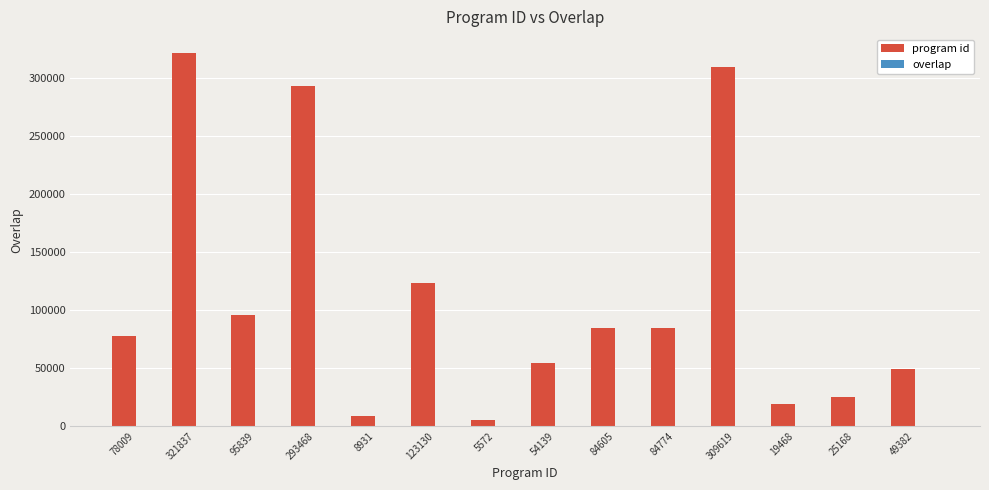

At which category is the sum across all series the highest?

321837